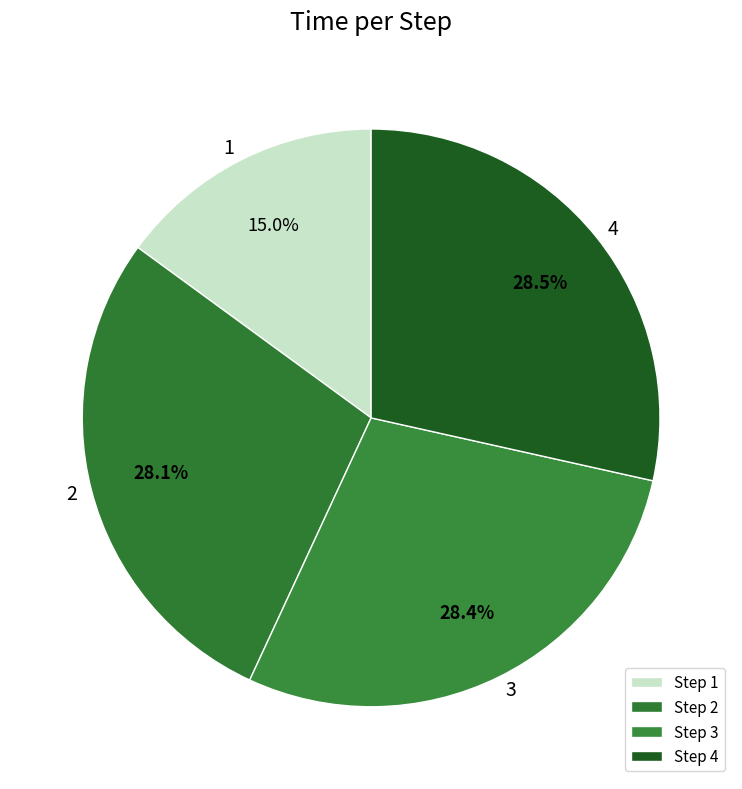

Is there a majority slice in this chart?

No